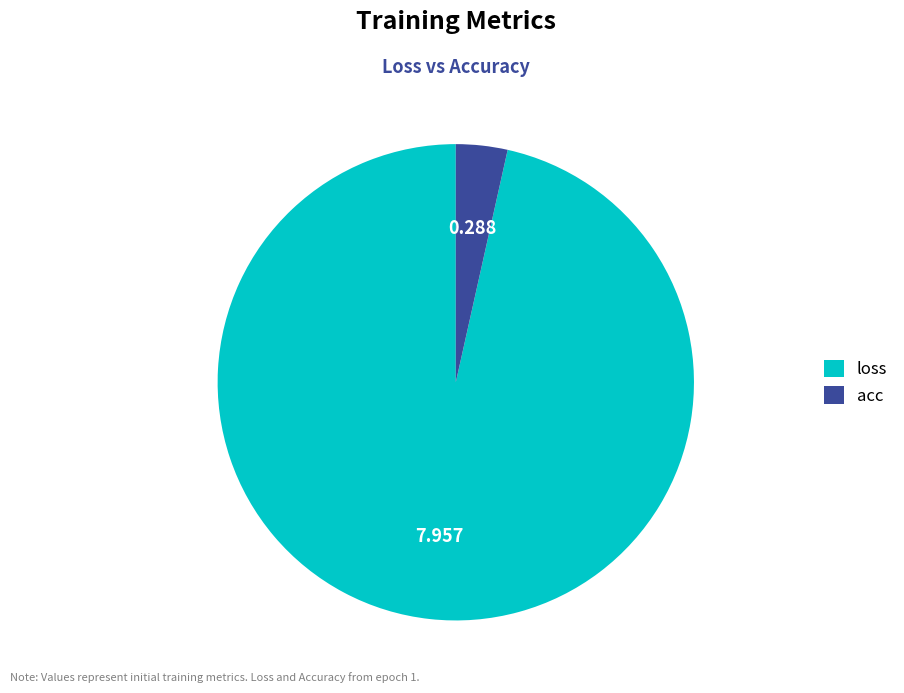

Which has a higher value, loss or acc?

loss